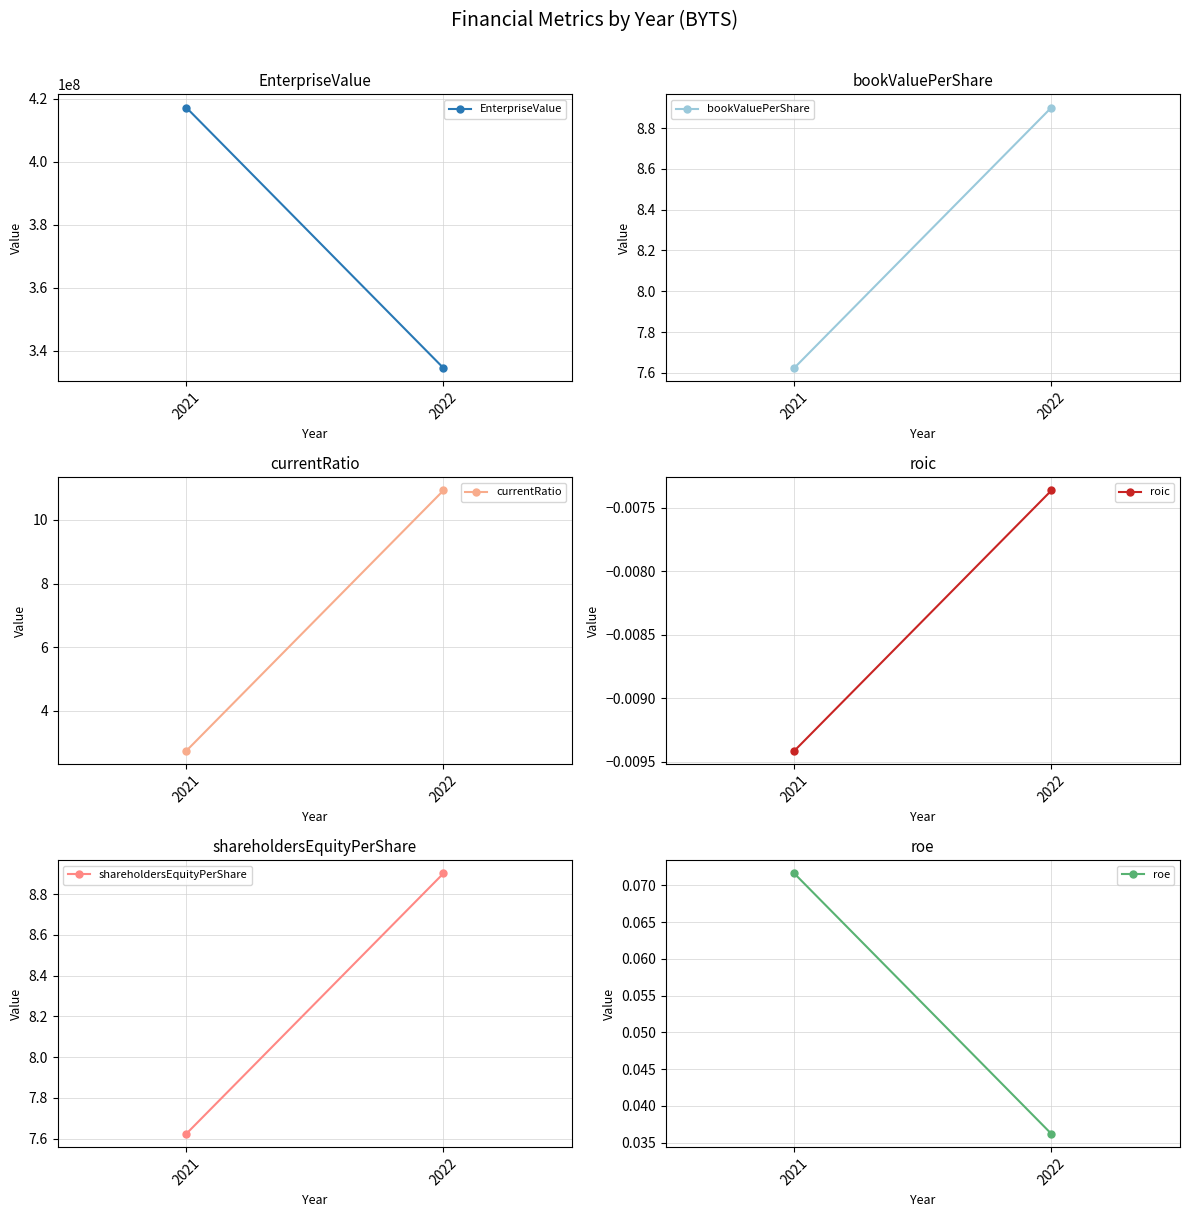

What are all the series names shown in the legend?

EnterpriseValue, bookValuePerShare, currentRatio, roic, shareholdersEquityPerShare, roe